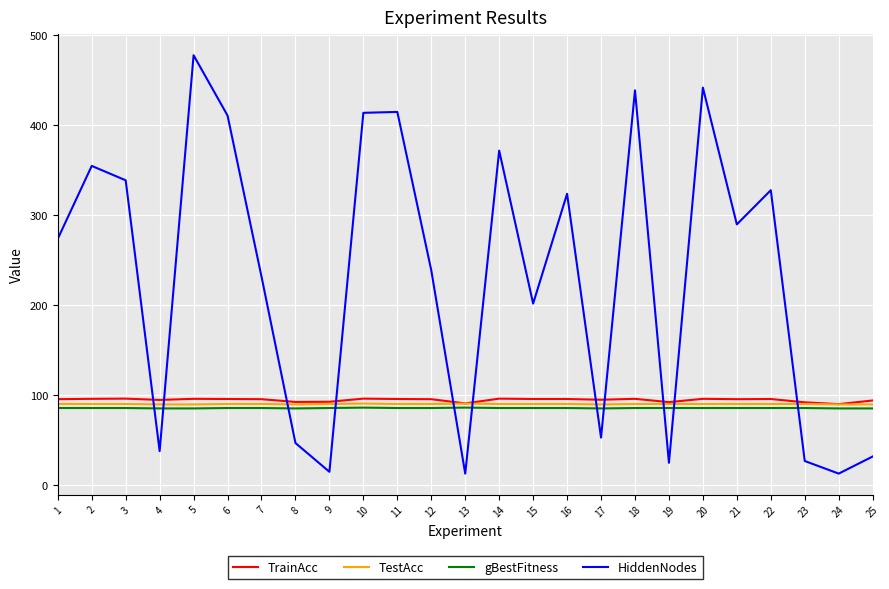

Does the chart display data point markers on the line(s)?

No